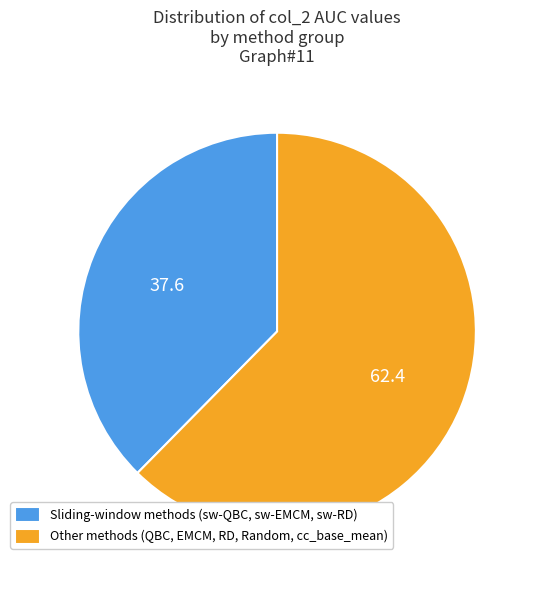

Does any single category account for the majority?

Yes